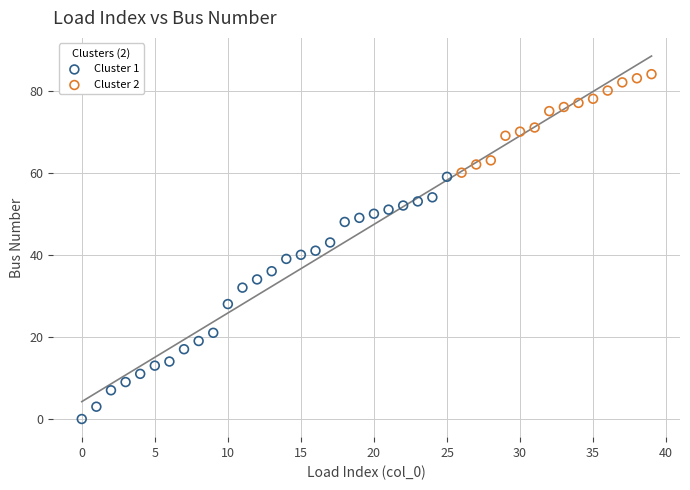

Which series contains the highest Y value?

Cluster 2